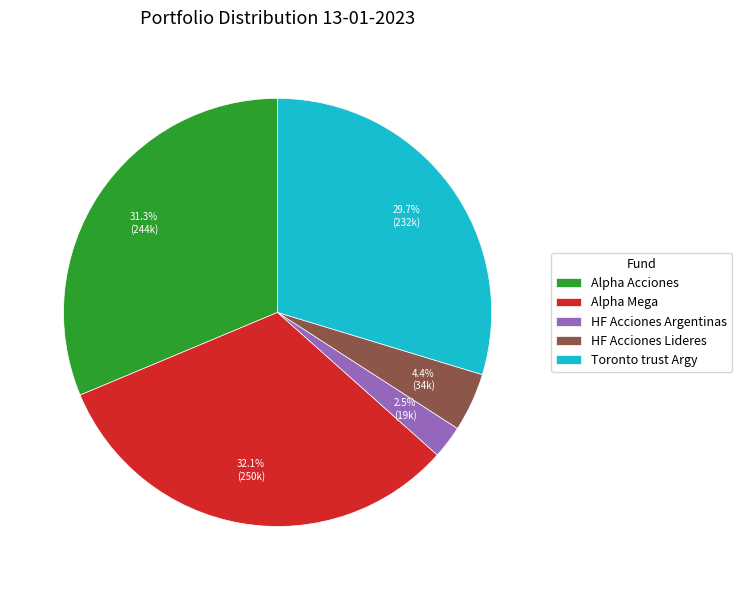

What is the smallest slice in the pie chart?

HF Acciones Argentinas